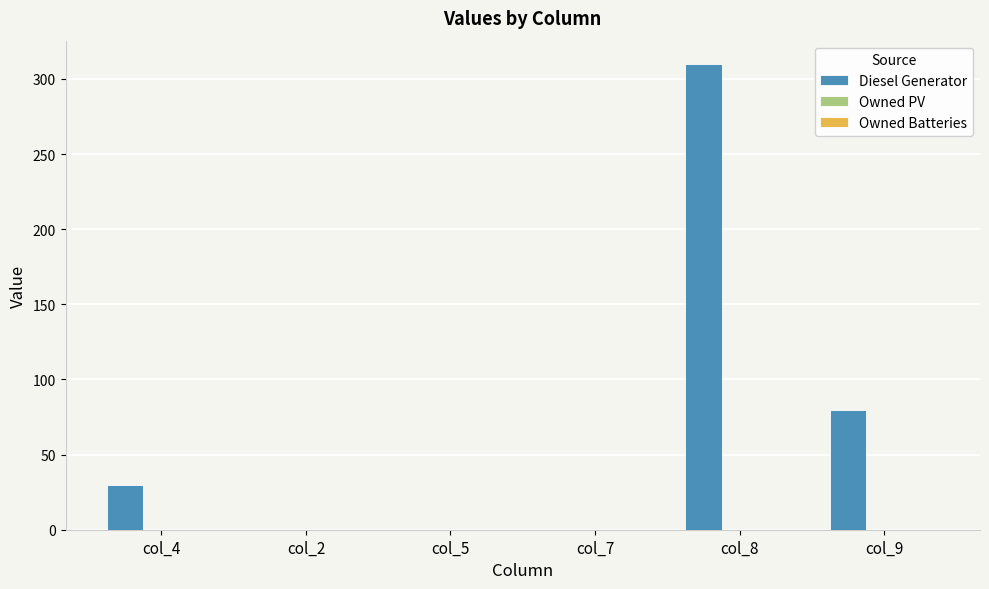

What is the change in value from col_4 to col_2?

-30